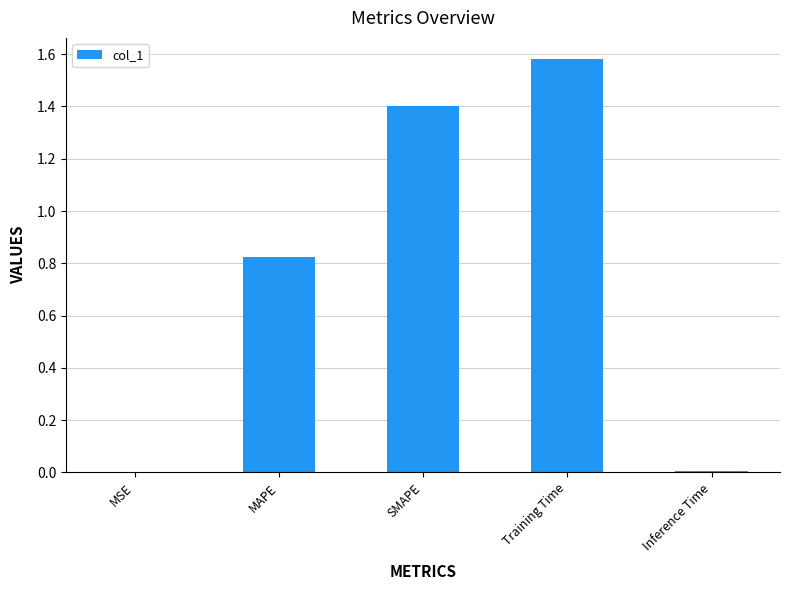

What is the ratio of the value at Training Time to the value at SMAPE?

1.1